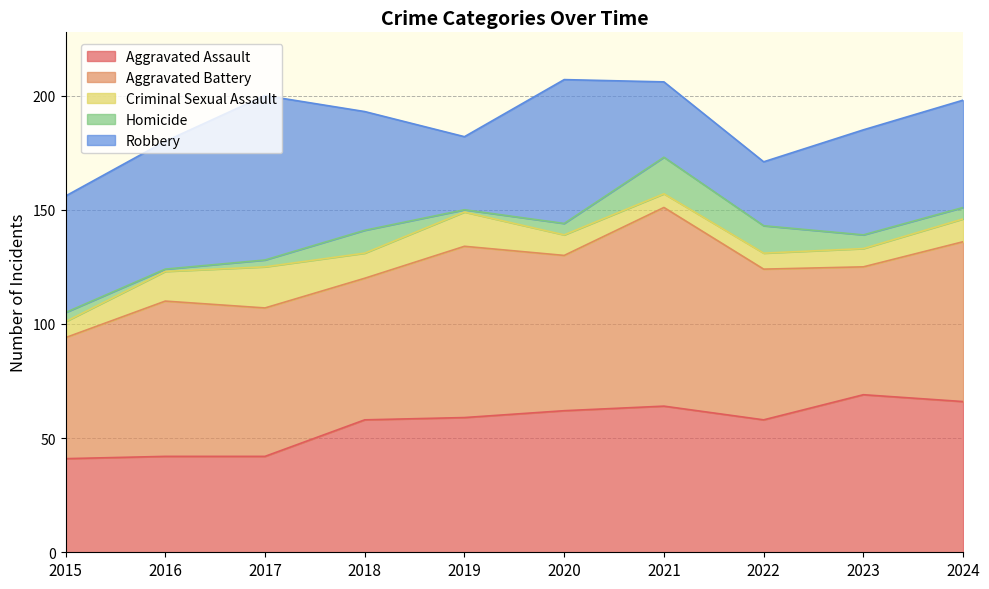

What is the maximum value for Aggravated Assault?

69